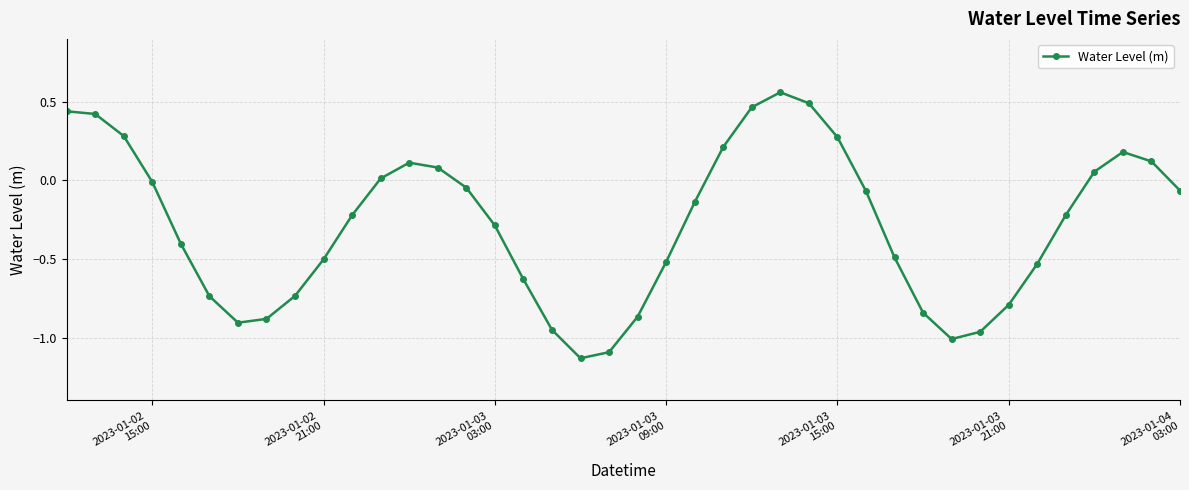

What is the average value?

-0.3